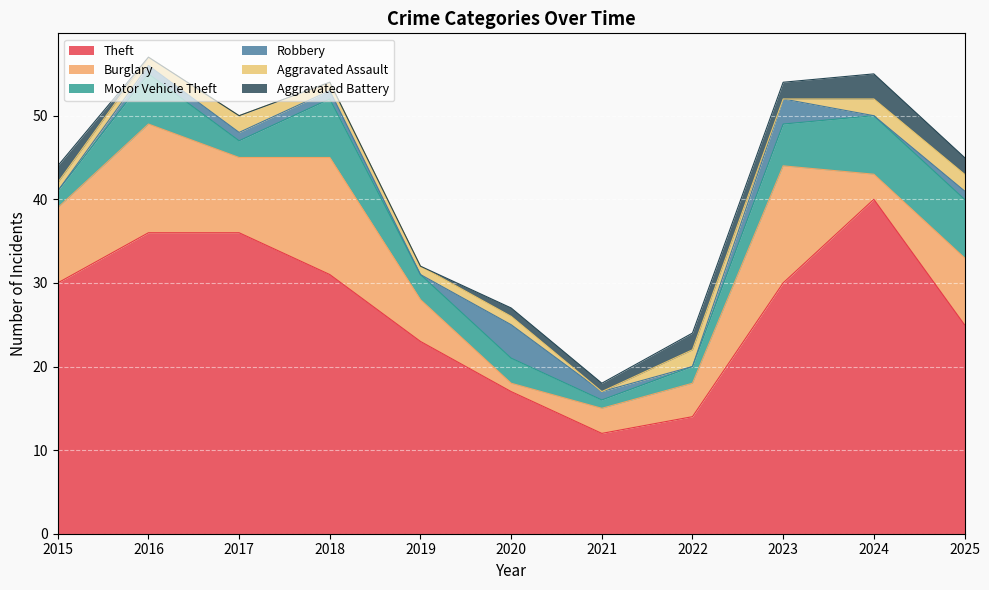

How many lines are shown in the chart?

6